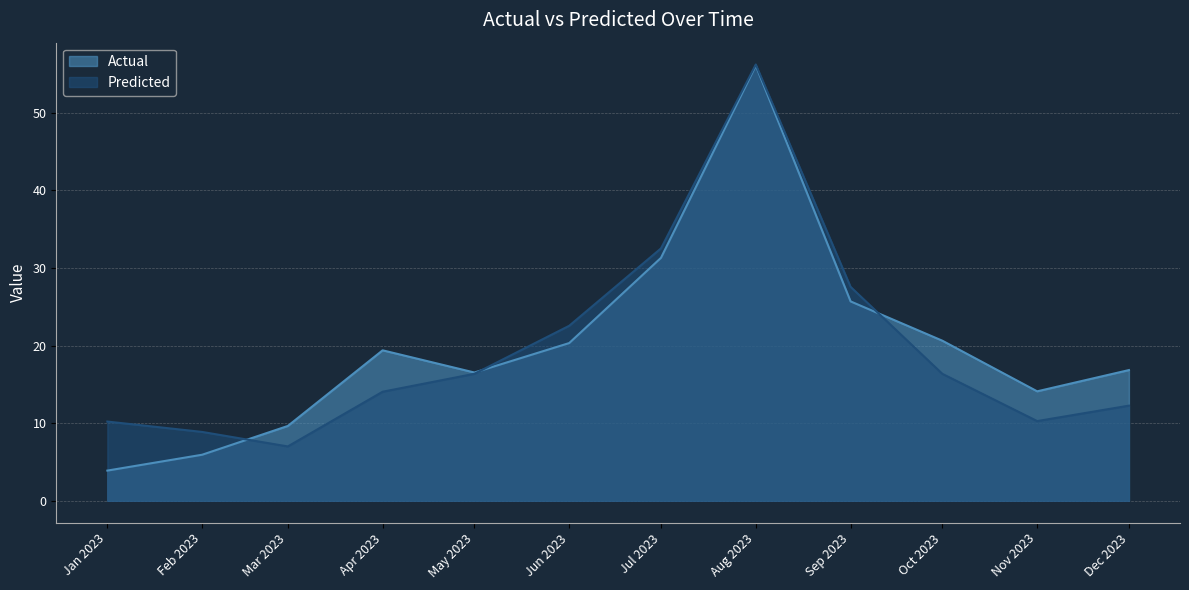

What is the sum of all Predicted values?

234.2